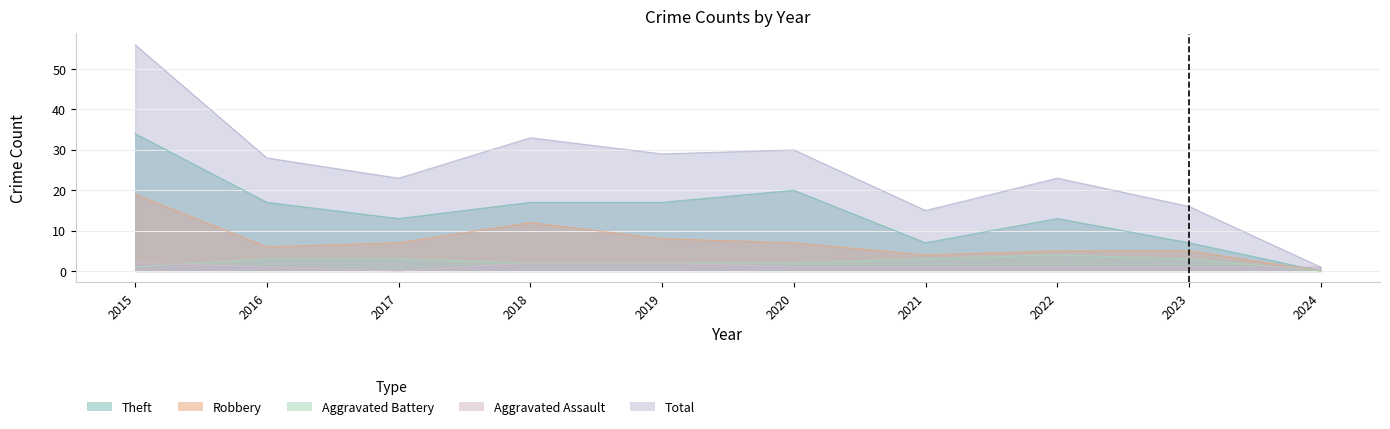

How many values in the Robbery series exceed 7?

3